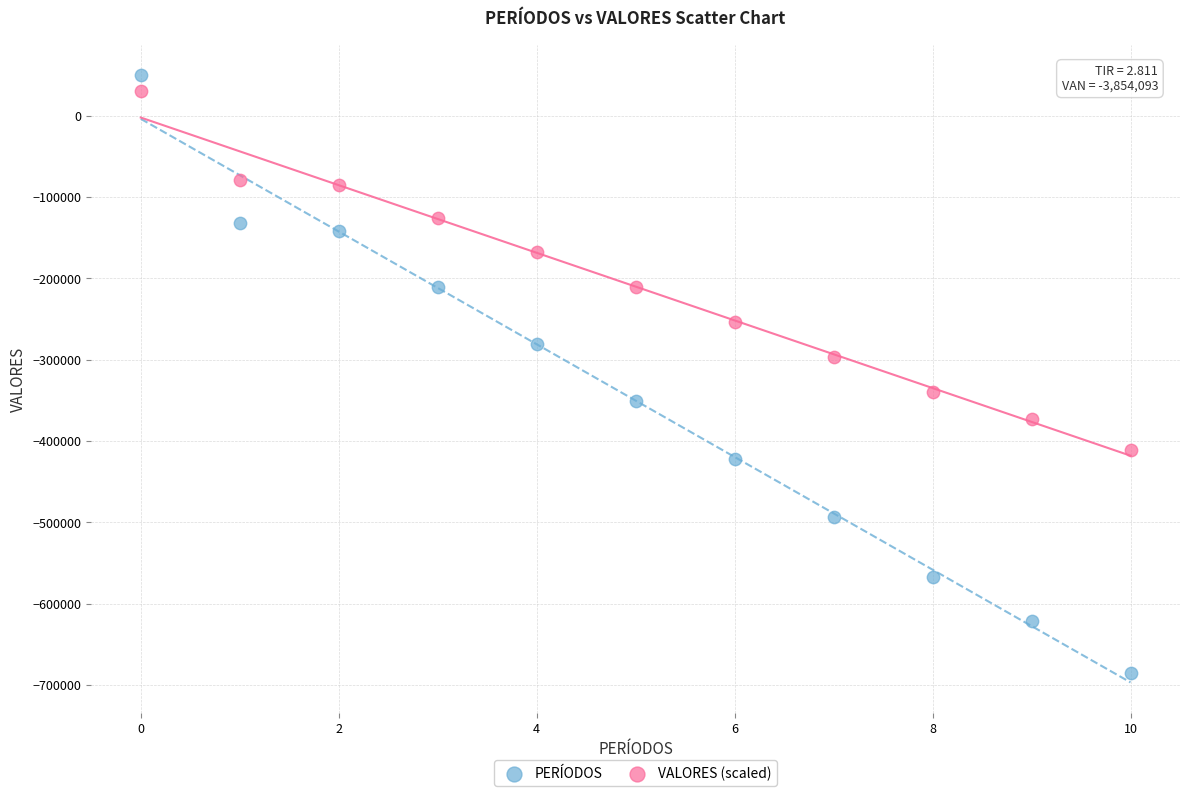

Across all data points, what is the range of Y values (max minus min)?

735132.8